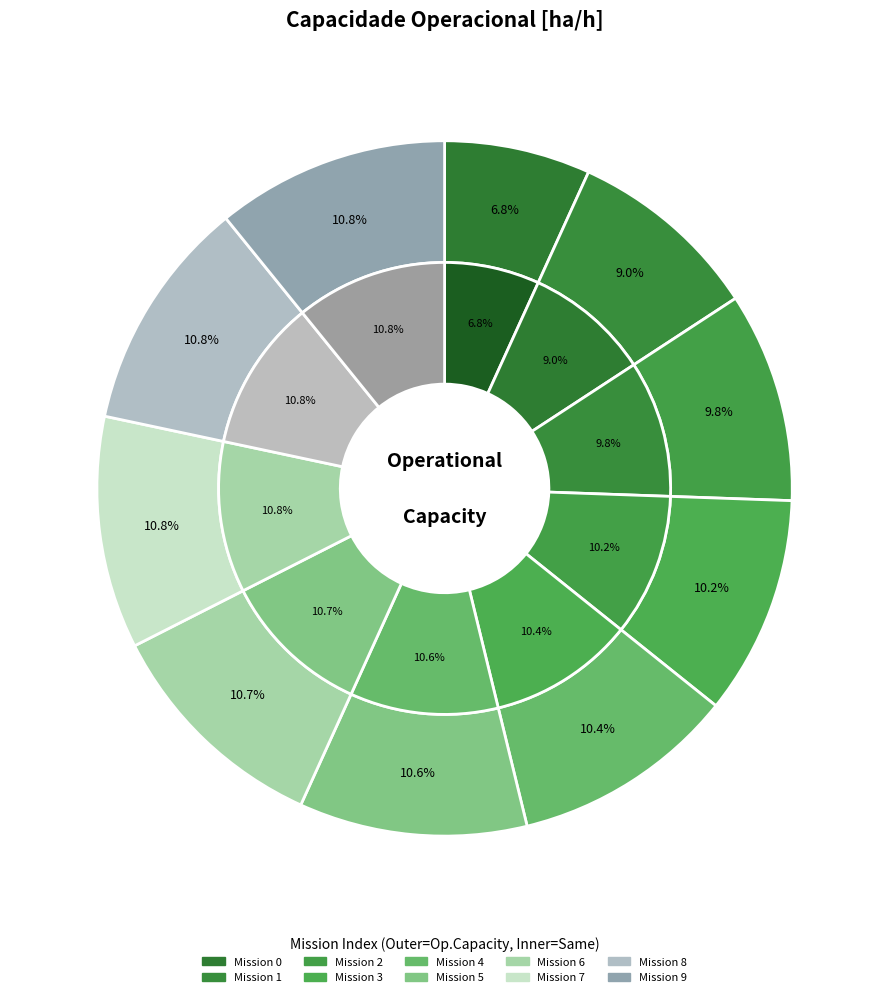

Do 7 and 0 together represent more than half of the pie?

No